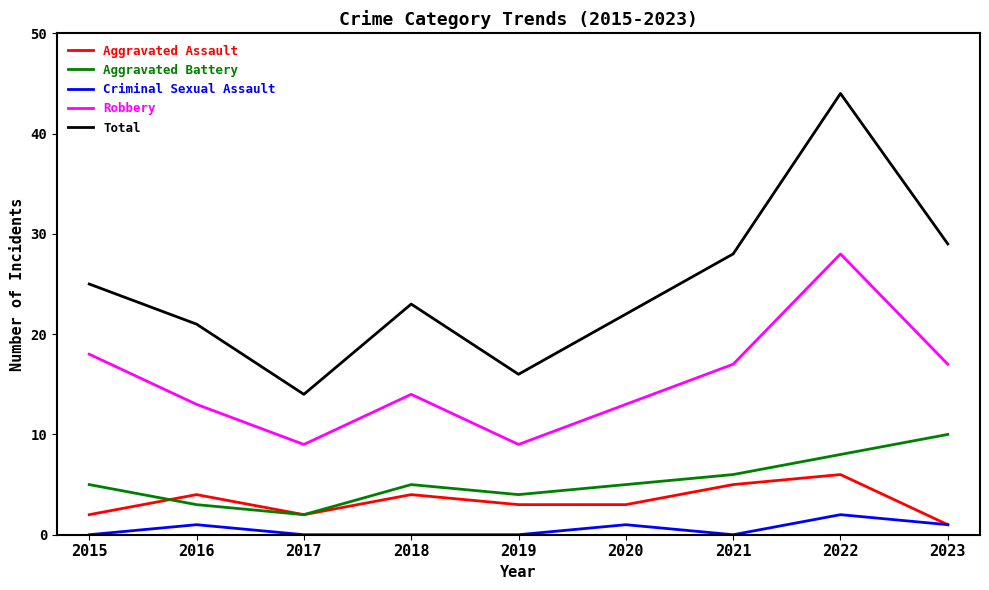

The value of Aggravated Battery at 2022 is 8. True or false?

True